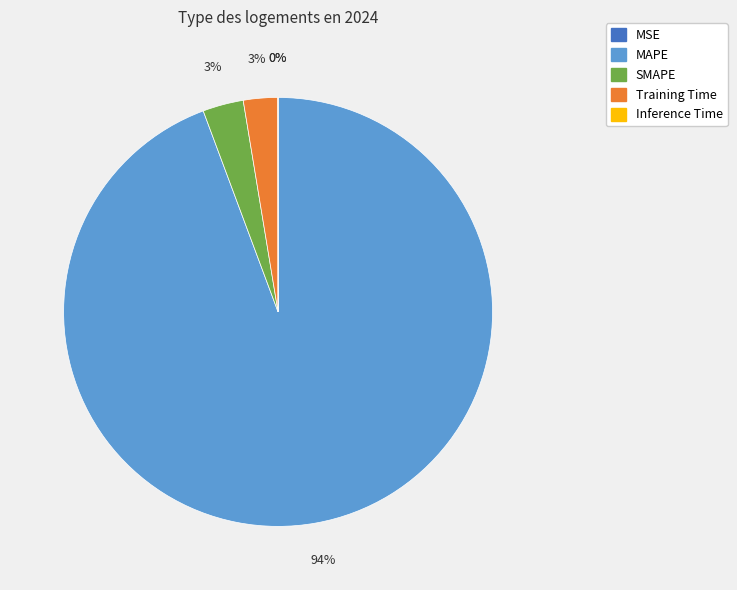

What is the largest slice in the pie chart?

MAPE